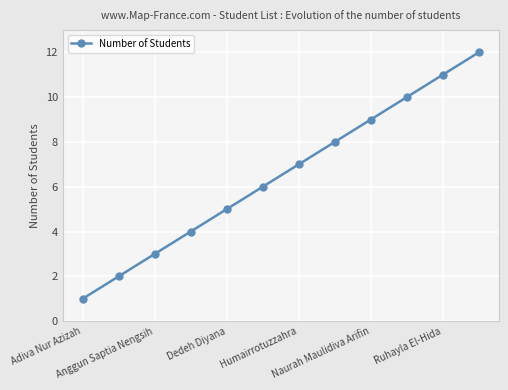

How many lines are shown in the chart?

1